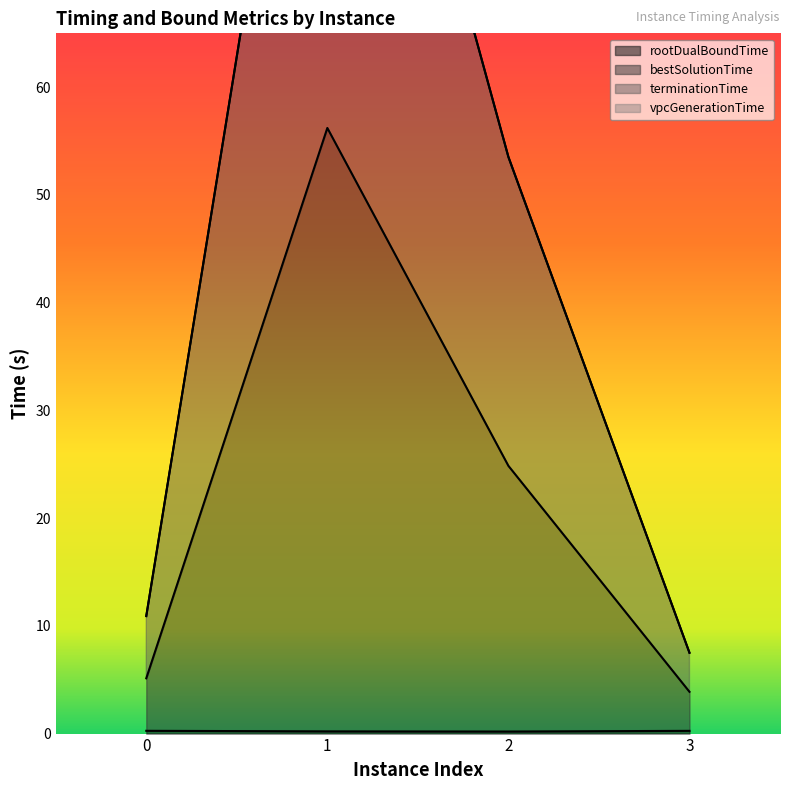

Where does the bestSolutionTime series first go above 24?

1